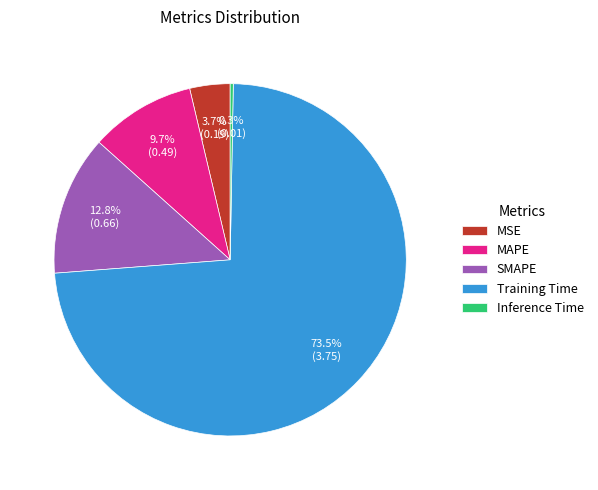

Count the number of slices in the pie.

5